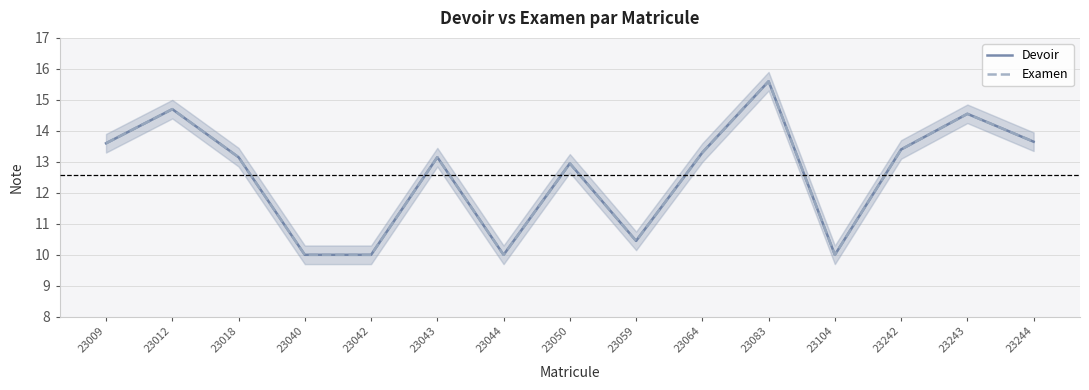

How many distinct data groups are displayed?

2